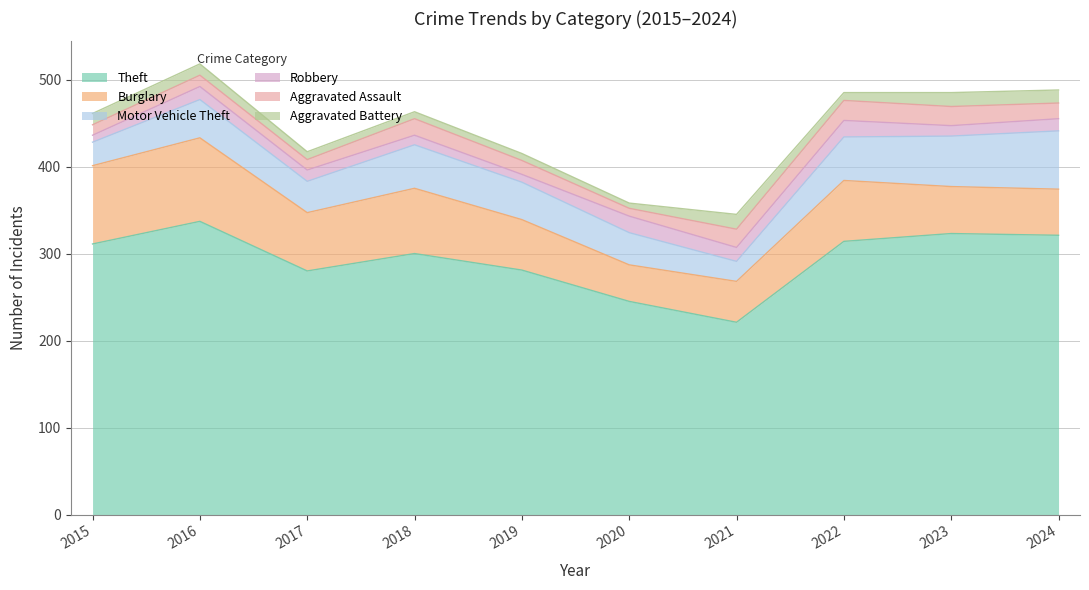

How many lines are shown in the chart?

6